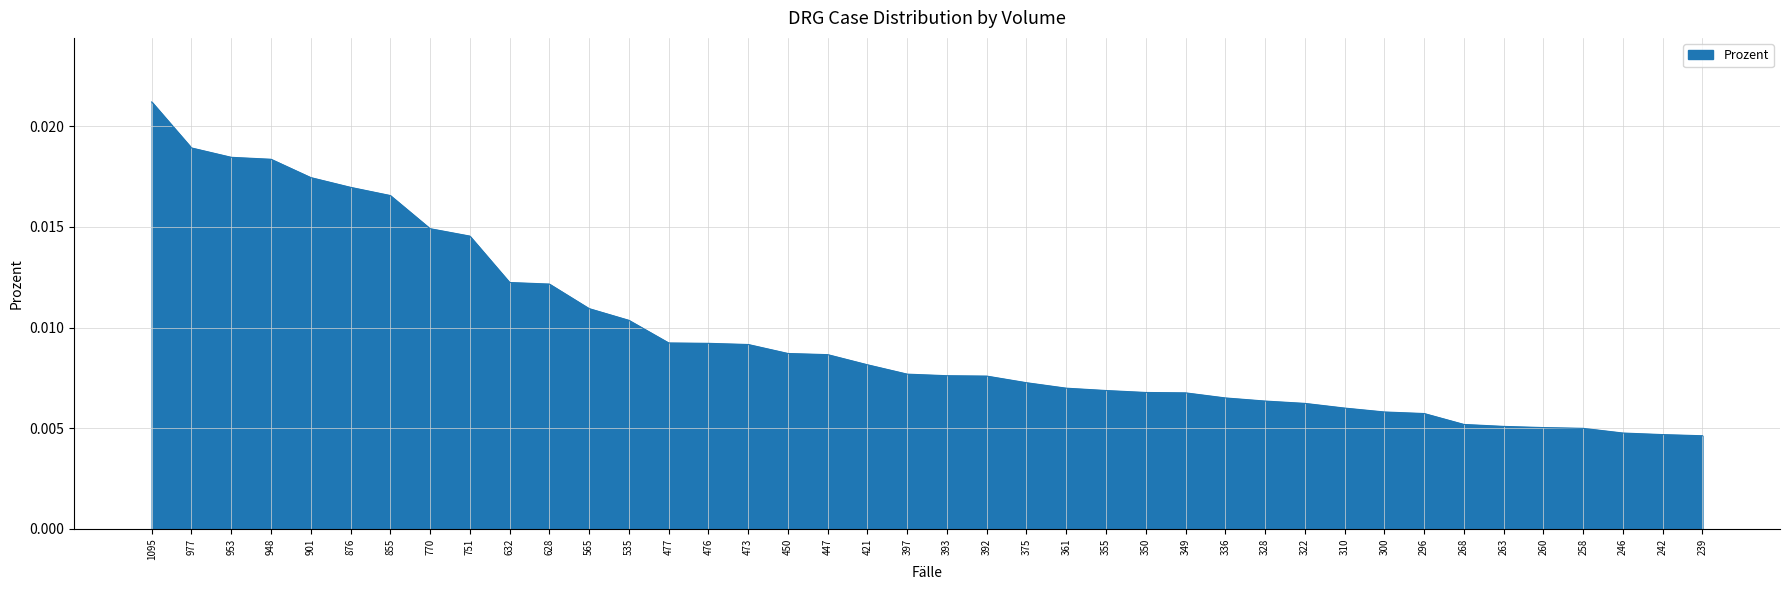

Which label corresponds to the largest value in the chart?

1095